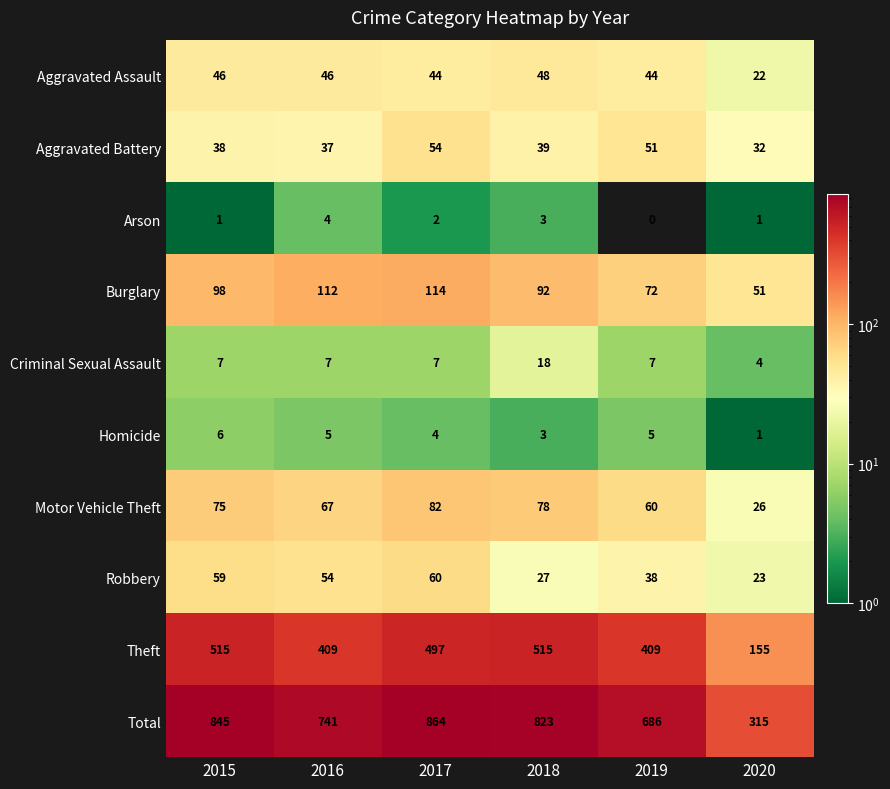

At how many categories does at least one series exceed 553?

5